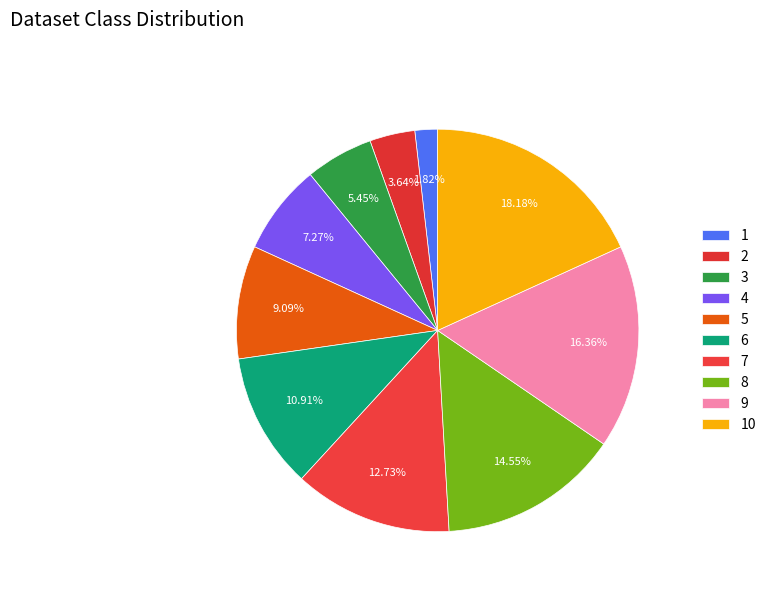

Rank the categories by value from highest to lowest.

10, 9, 8, 7, 6, 5, 4, 3, 2, 1